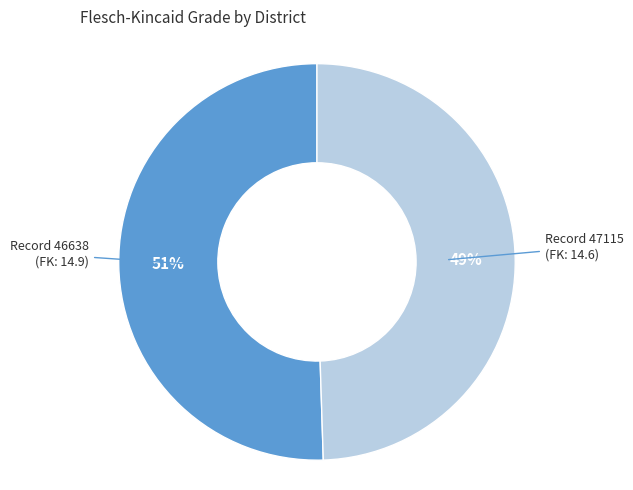

What percentage is the Record 46638 (FK: 14.9) slice, to the nearest percent?

51%